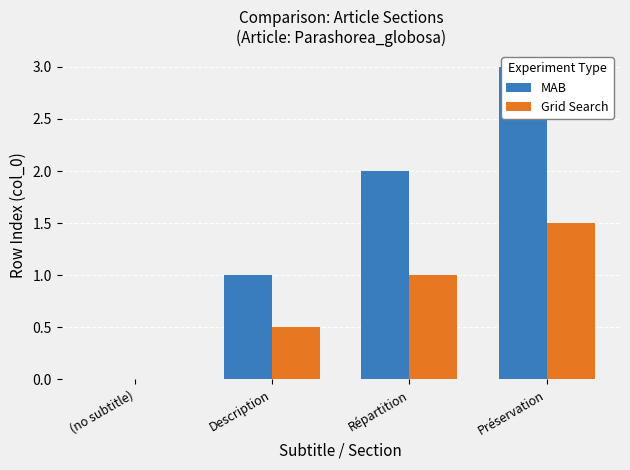

Which series has the largest range (max minus min)?

MAB